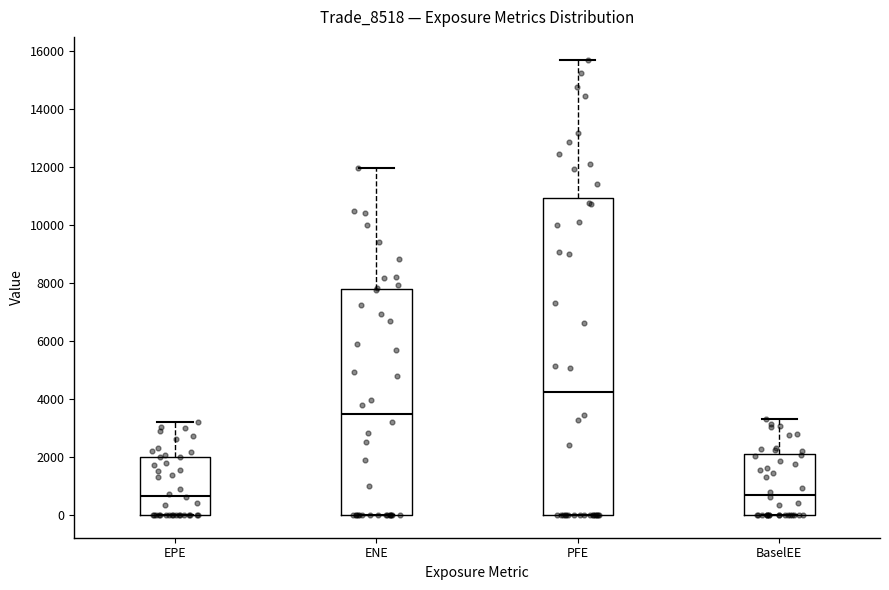

Reading left to right, transcribe this box plot: for each box, give where its median line is, the range the box spans, and where its two whiskers end, as read against the y-axis. The values are not printed on the chart, so give them approximately, as read against the axis.

EPE: median 600, box 0 to 2000, whiskers 0 to 3200
ENE: median 3400, box 0 to 7800, whiskers 0 to 12000
PFE: median 4200, box 0 to 11000, whiskers 0 to 15600
BaselEE: median 600, box 0 to 2200, whiskers 0 to 3200